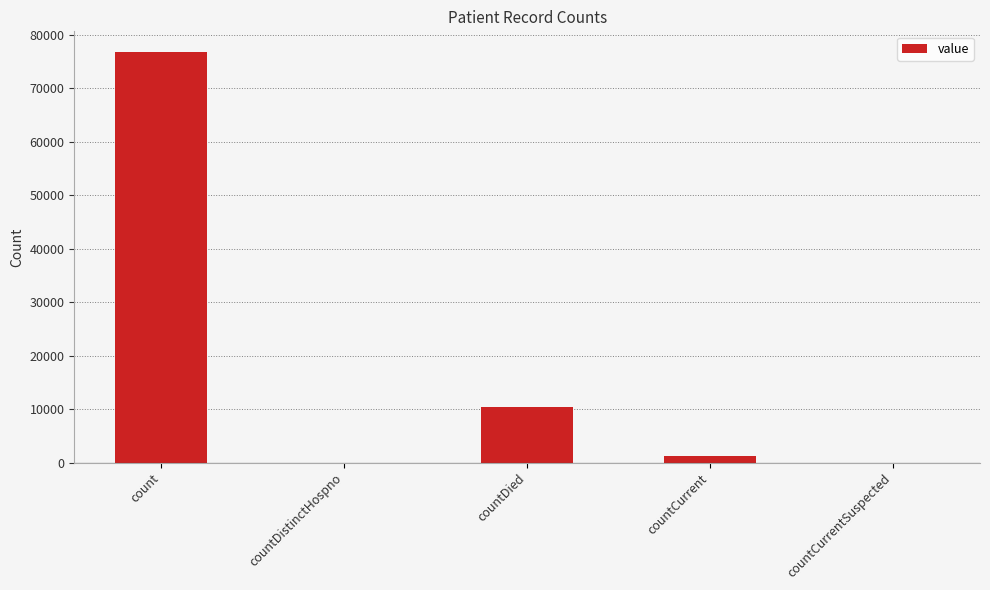

What is the greatest value displayed?

76850